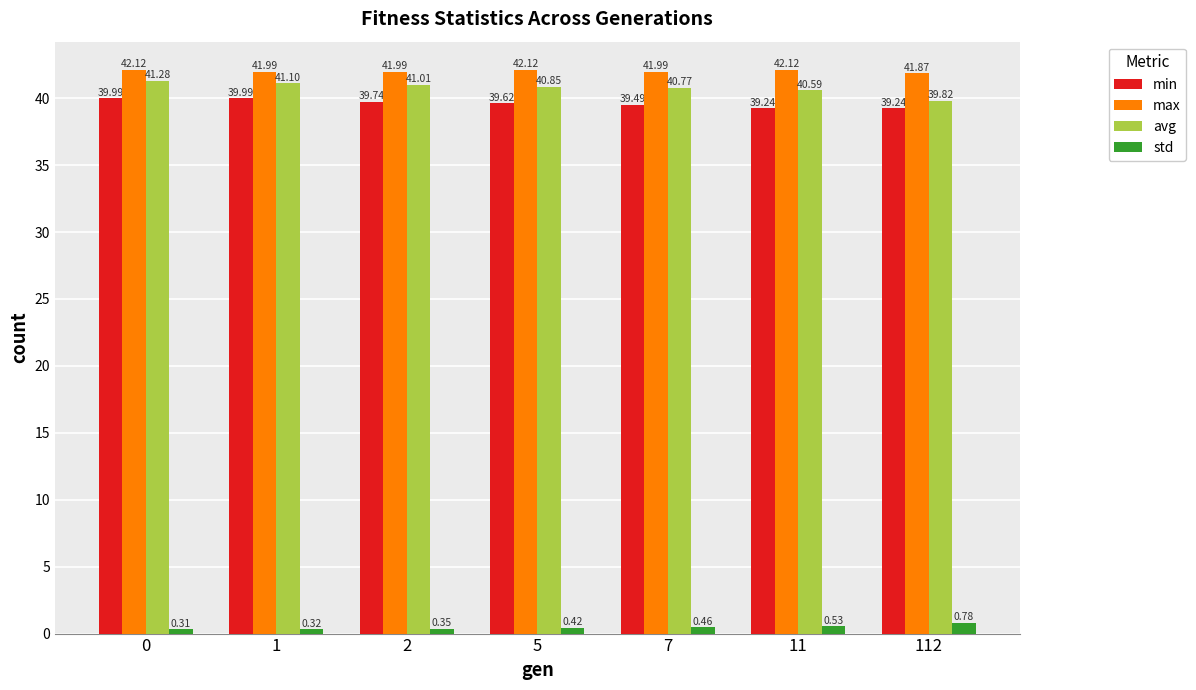

The value of min at 1 is 40.0. True or false?

True